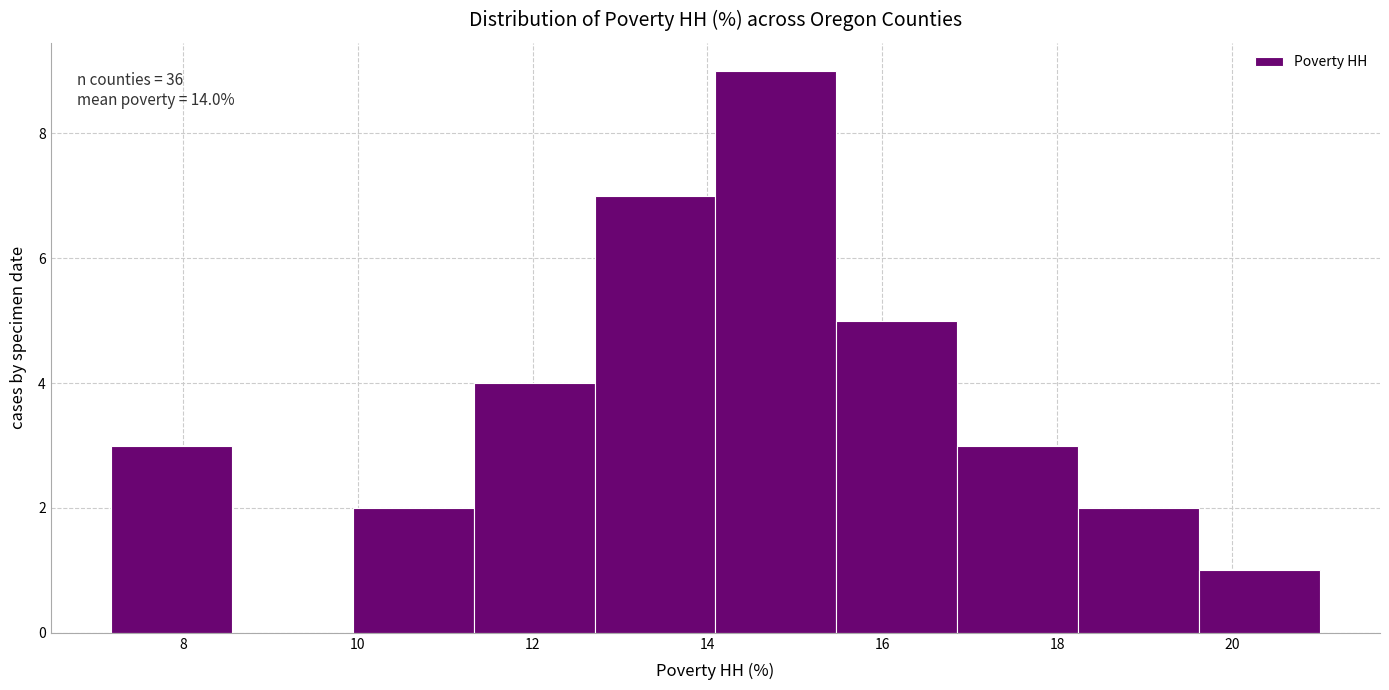

Over which range of the x-axis is the bar tallest?

14.0 to 15.4